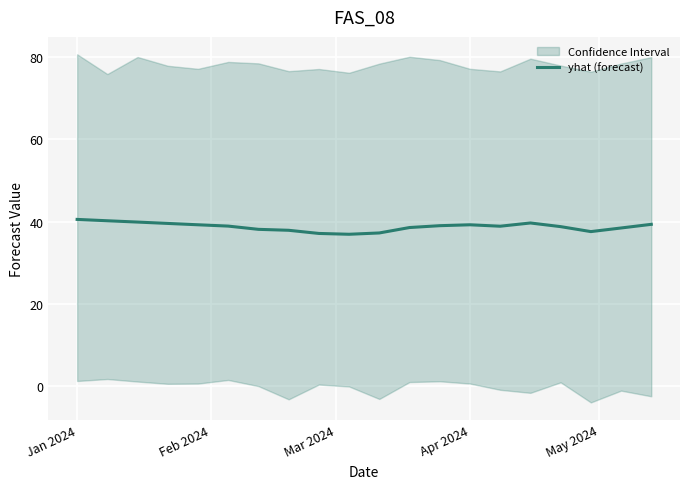

Where does the data first go above 38?

Jan 2024